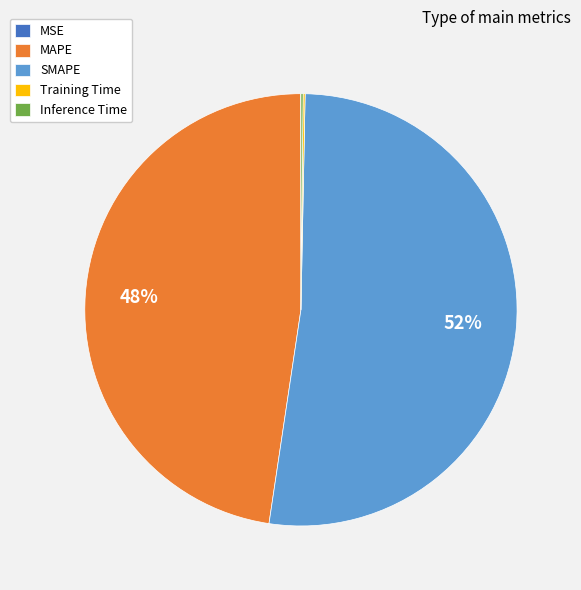

To the nearest percent, what portion does SMAPE represent?

52%